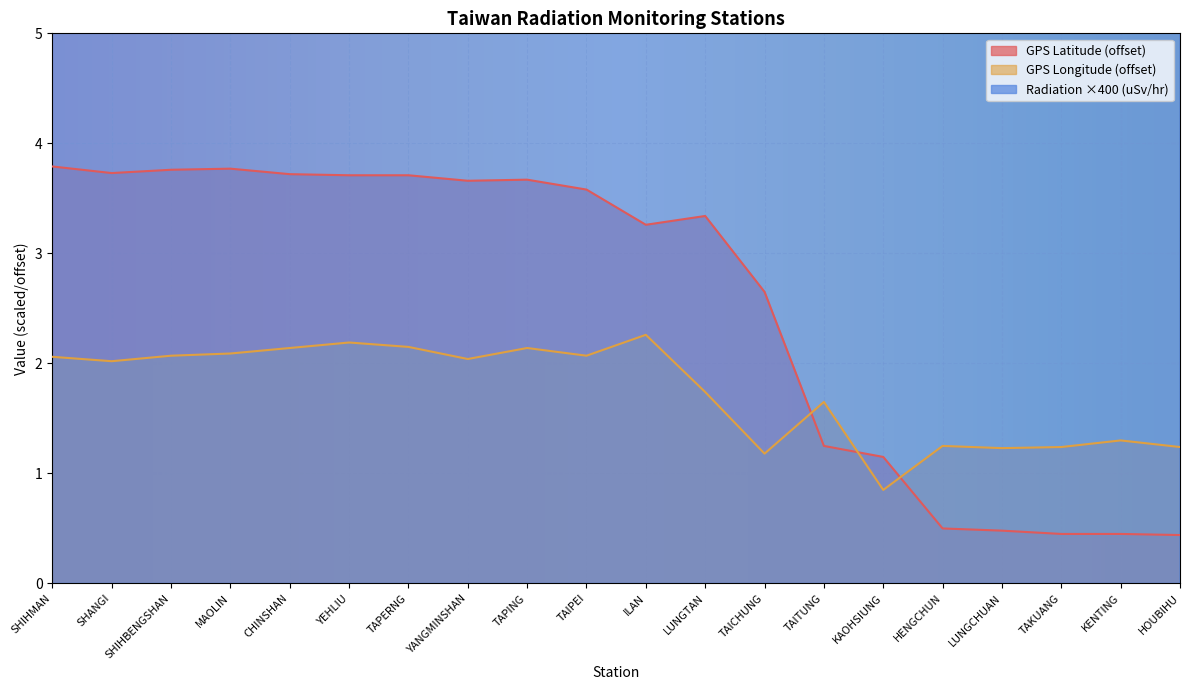

How many lines are shown in the chart?

3